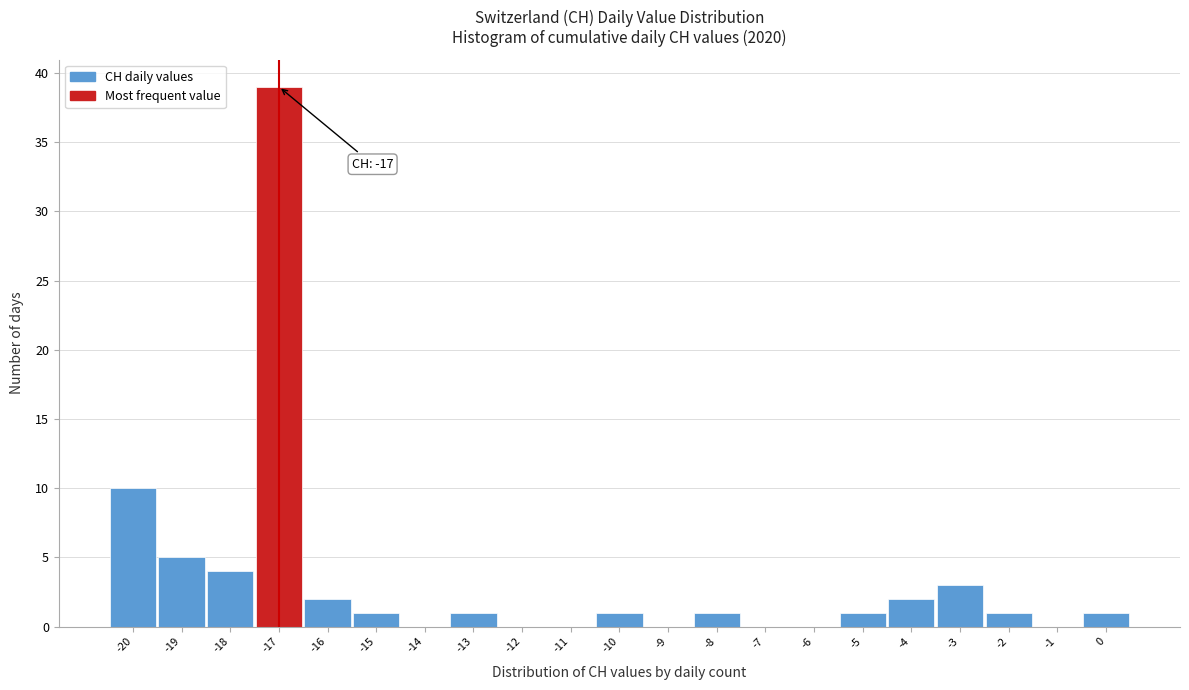

Which range on the x-axis has the tallest bar?

-17.5 to -16.5